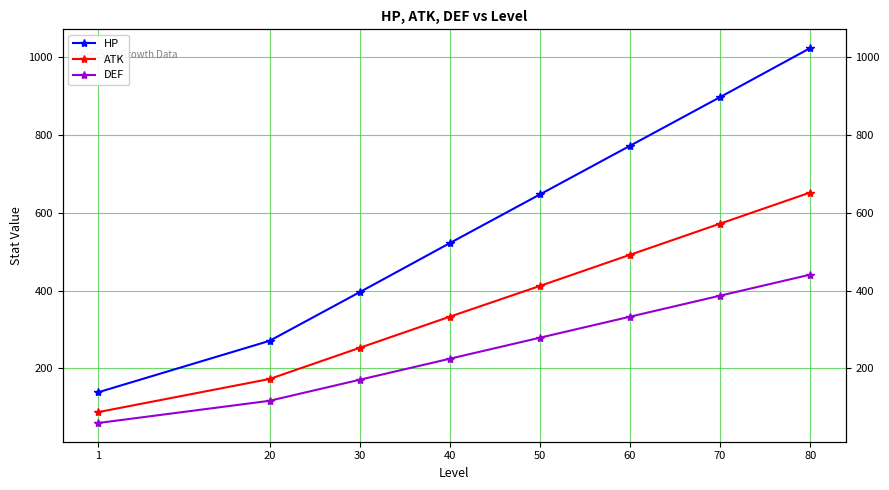

Which series has the widest spread of values?

HP